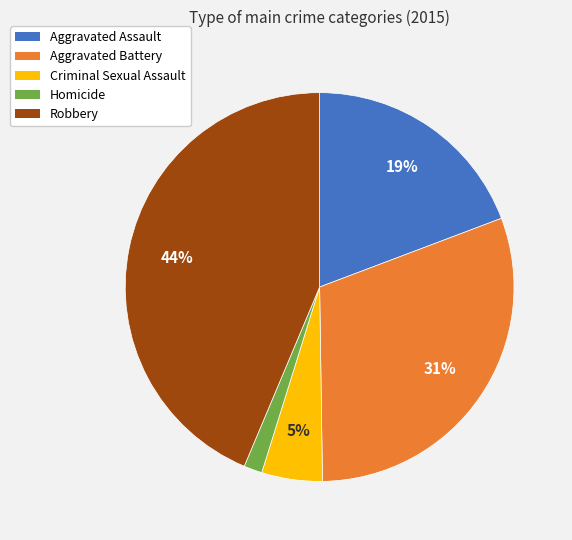

What is the smallest slice in the pie chart?

Homicide